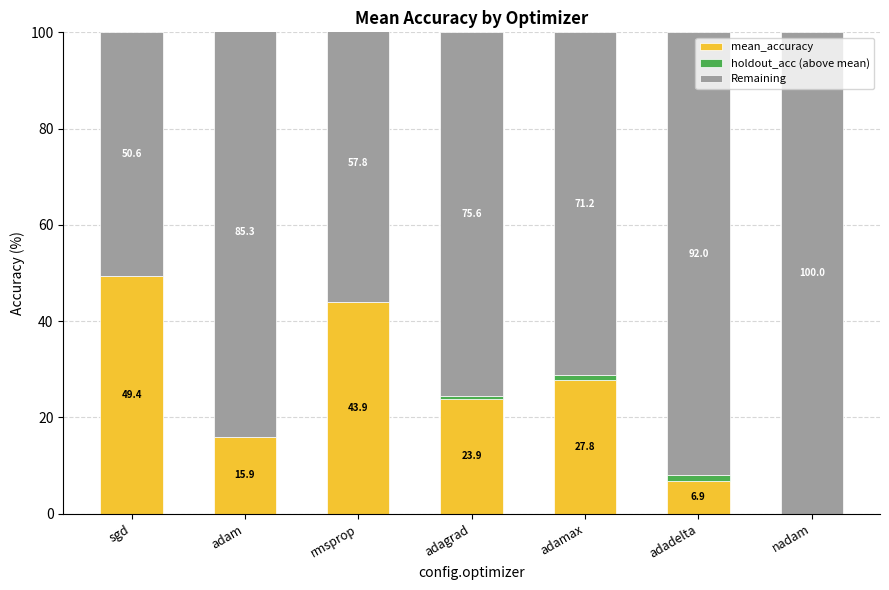

What is the sum of all Remaining values?

532.4